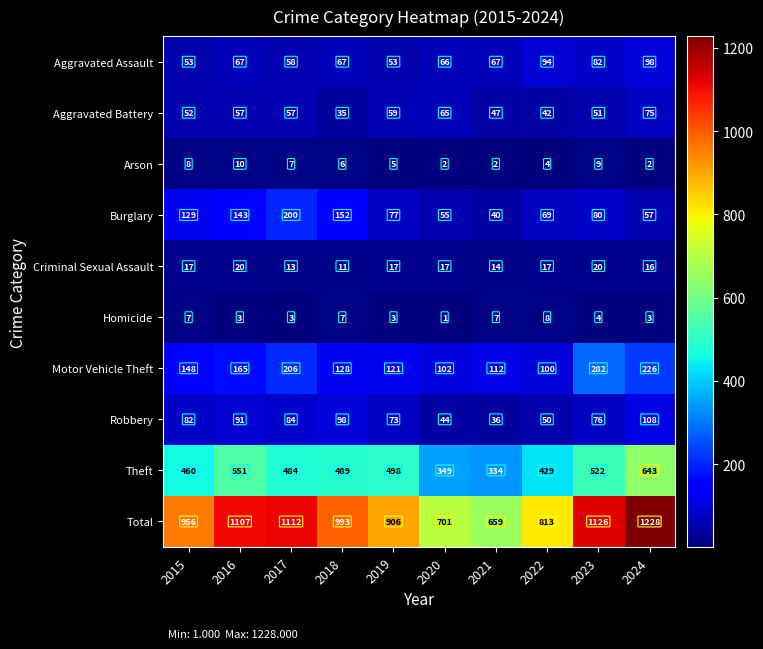

At which label is Burglary closest to 120?

2015